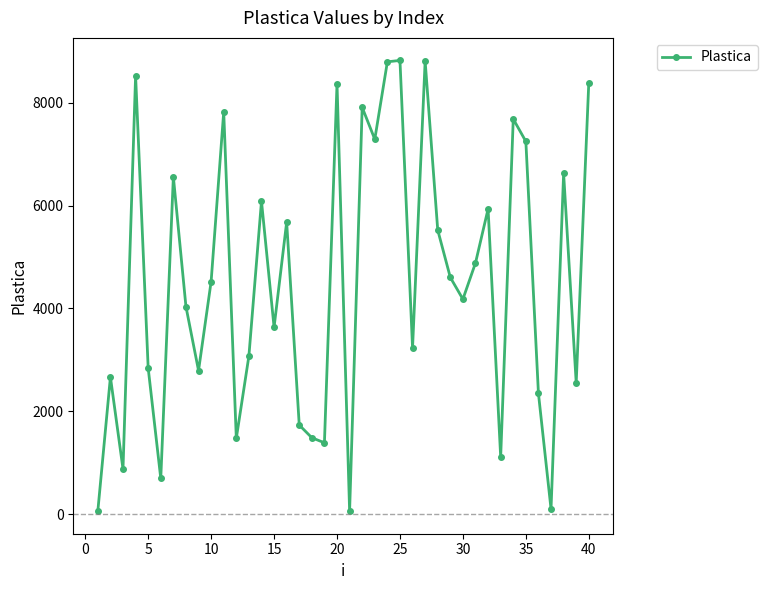

How many points are higher than both their immediate neighbors (excluding endpoints)?

13